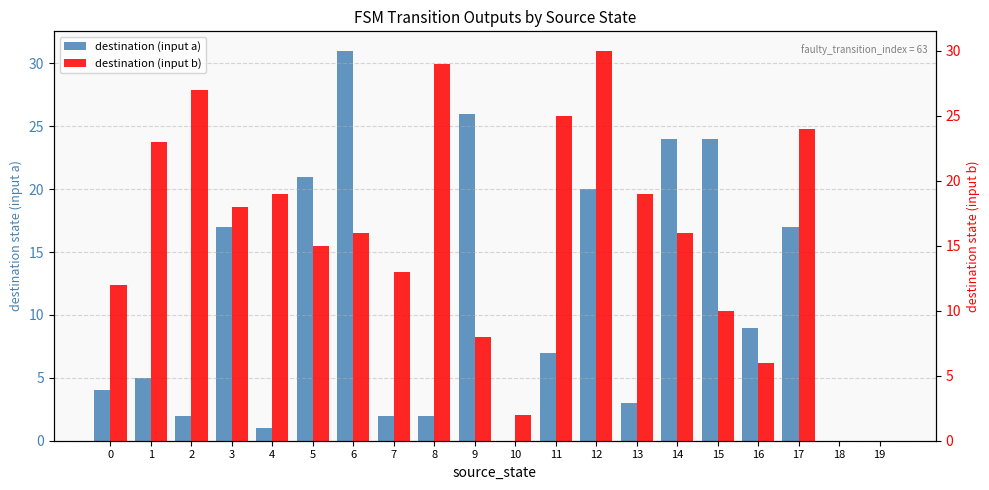

How many bars are there in each group?

2